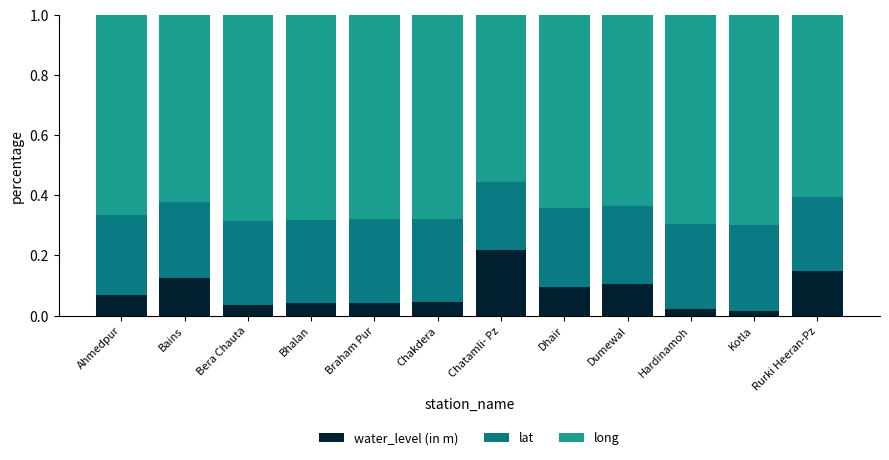

Which category has the highest value in the water_level (in m) series?

Chatamli- Pz